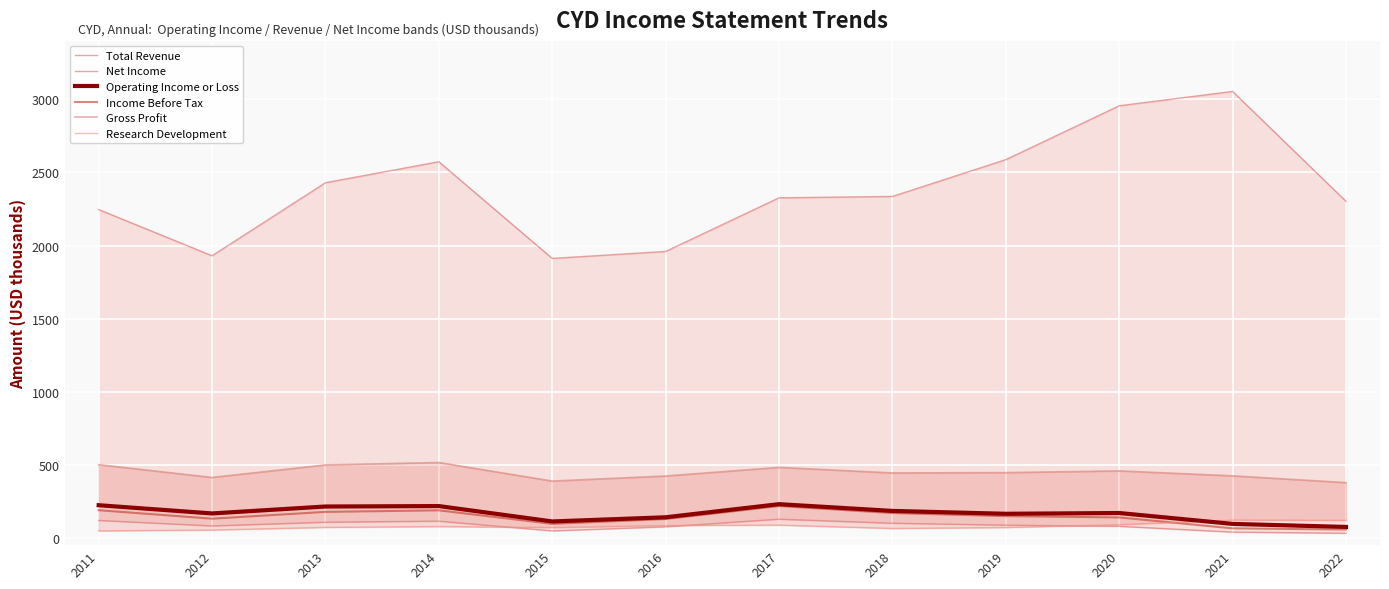

What is the approximate value of Total Revenue at 2018?

2335.7